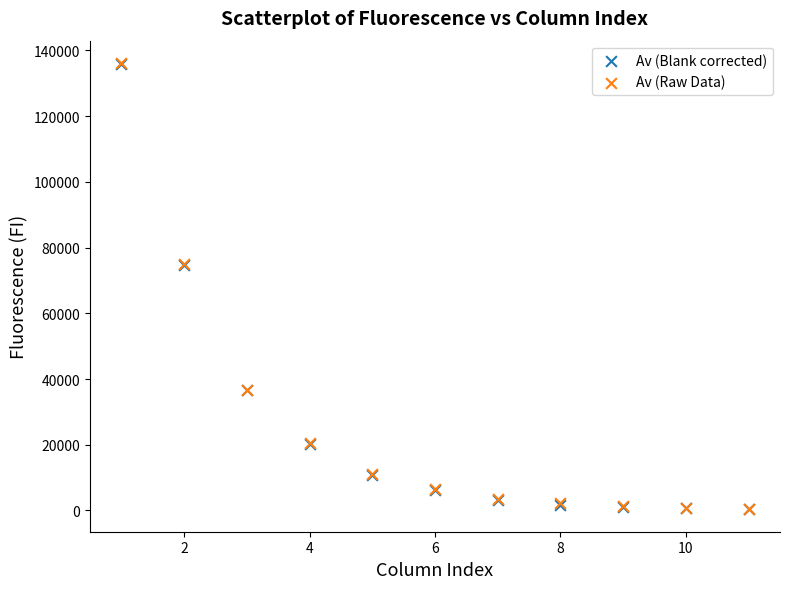

Which series has the largest Y range (max minus min)?

Av (Blank corrected)